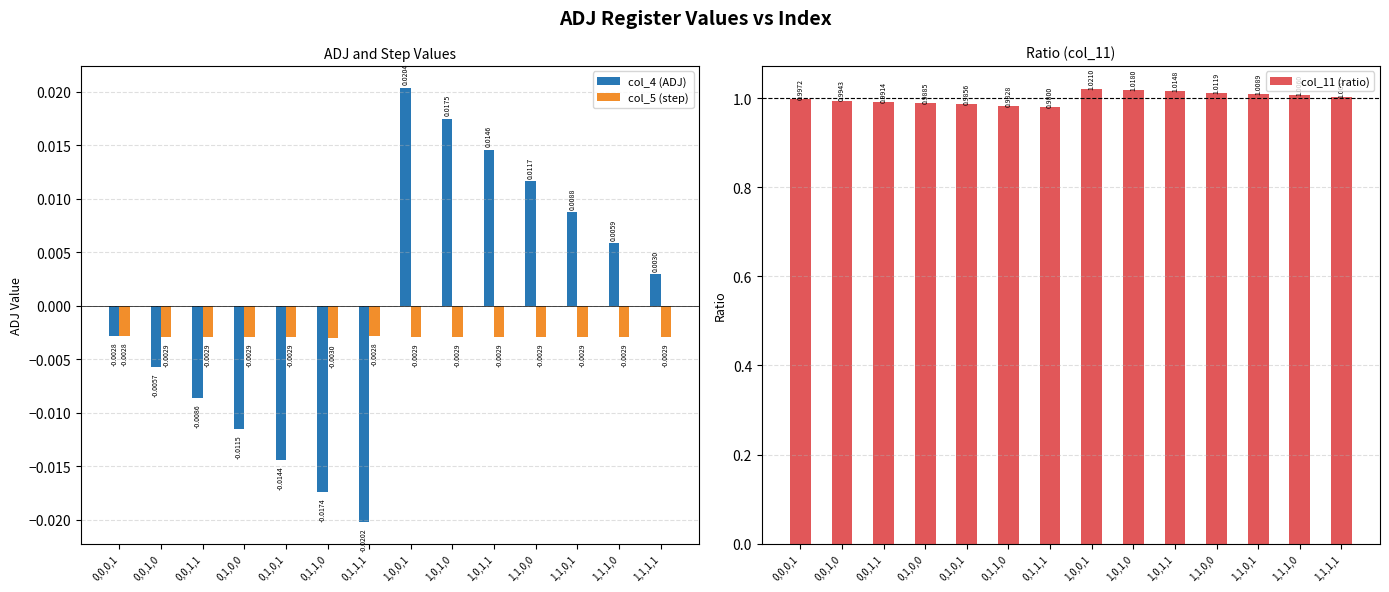

Is the value of col_5 (step) at 1,1,1,0 greater than the value of col_4 (ADJ) at 0,0,0,1?

No